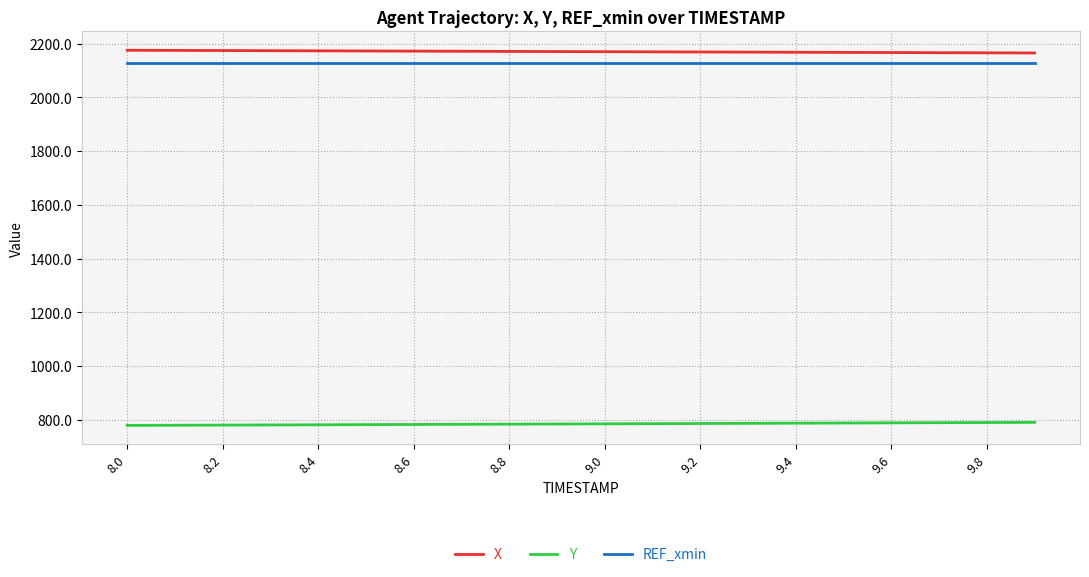

True or false: Y and X intersect in this chart.

False